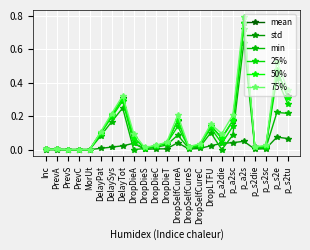

At which category is the sum across all series the highest?

p_a2s